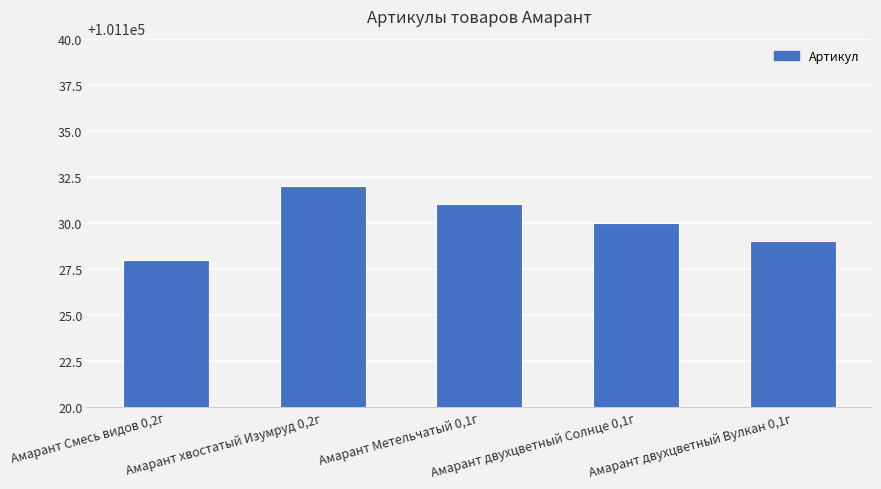

What is the label of the 4th bar from the left?

Амарант двухцветный Солнце 0,1г